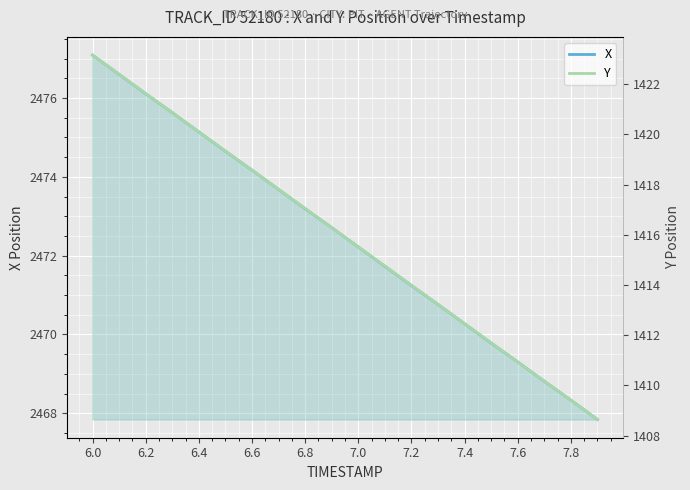

Reading left to right, what are all the values shown in this chart?

X: 2477.1	2476.6	2476.1	2475.6	2475.1	2474.7	2474.2	2473.7	2473.2	2472.7	2472.2	2471.7	2471.2	2470.8	2470.3	2469.8	2469.3	2468.8	2468.3	2467.8
Y: 1423.2	1422.4	1421.6	1420.9	1420.1	1419.3	1418.6	1417.8	1417.0	1416.3	1415.5	1414.8	1414.0	1413.2	1412.5	1411.7	1410.9	1410.2	1409.4	1408.6